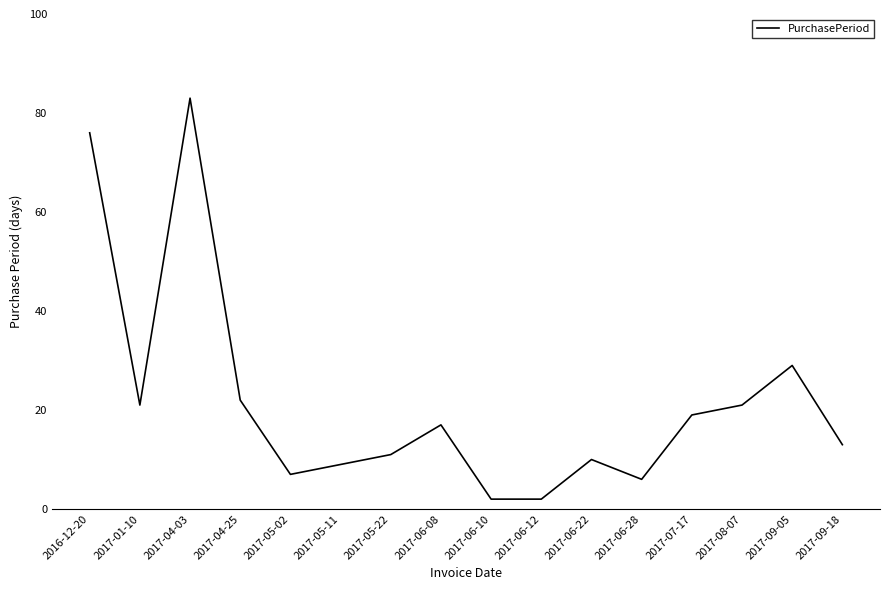

The chart shows a value of 19 at 2017-05-22. True or false?

False